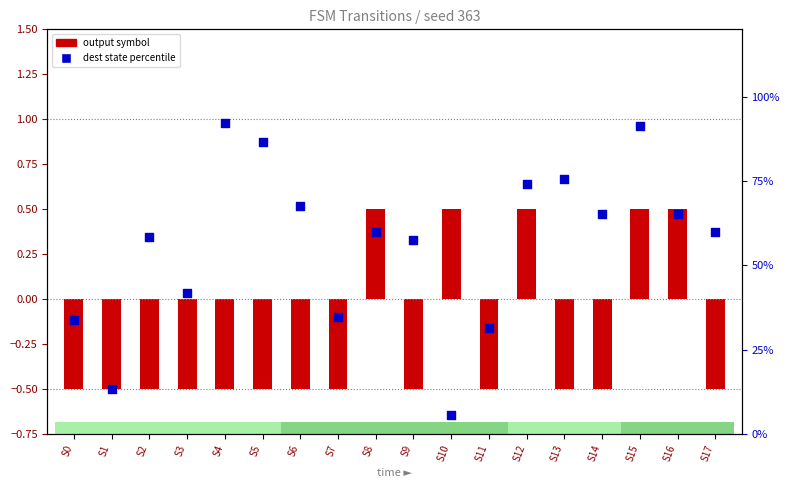

What is the total value across all series at S16?

65.9